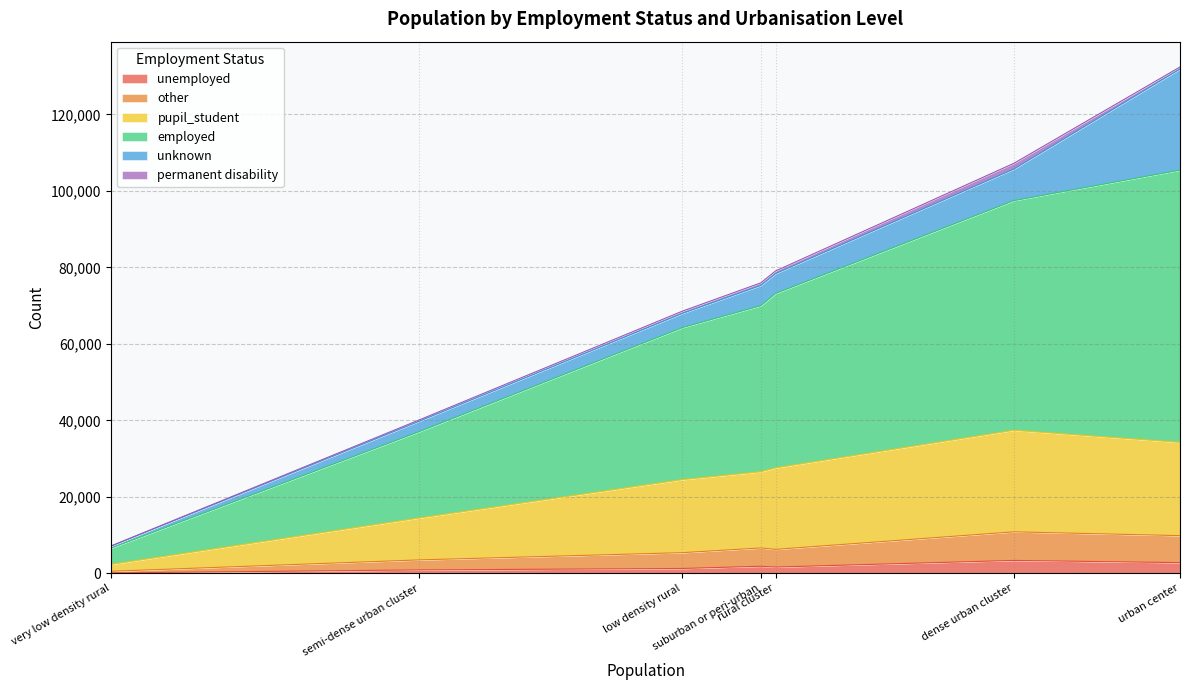

At which category does unknown reach its first local peak?

suburban or peri-urban